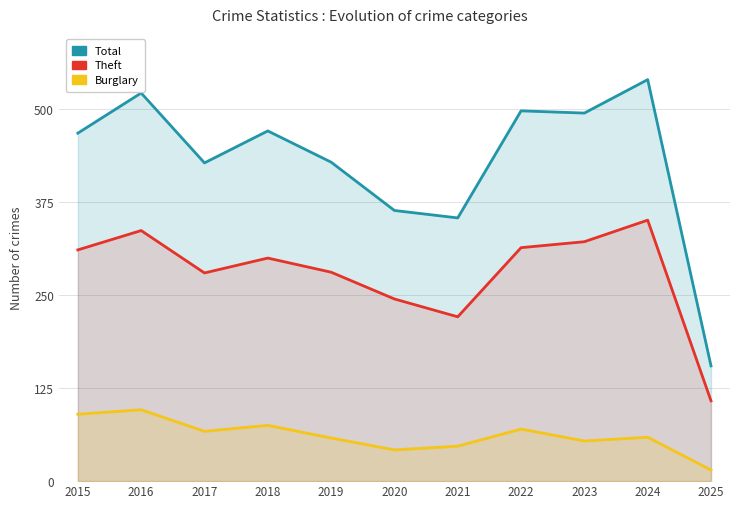

What is the difference between the second highest and minimum values in the Burglary series?

75